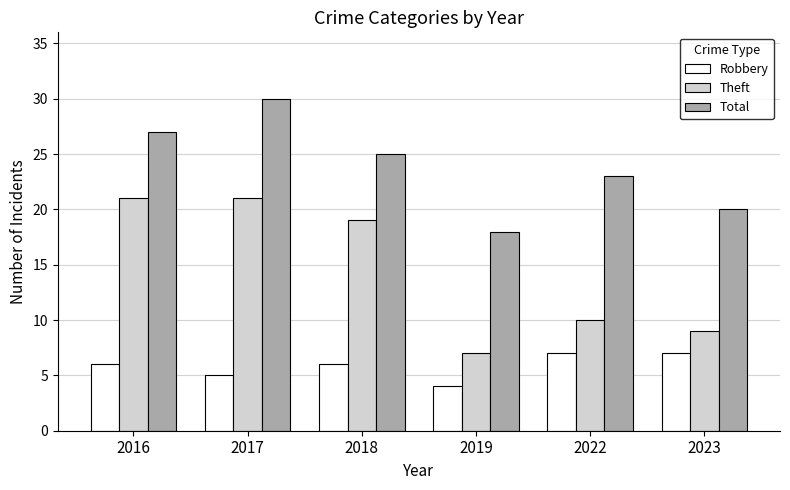

What is the approximate value of Robbery at 2018?

6